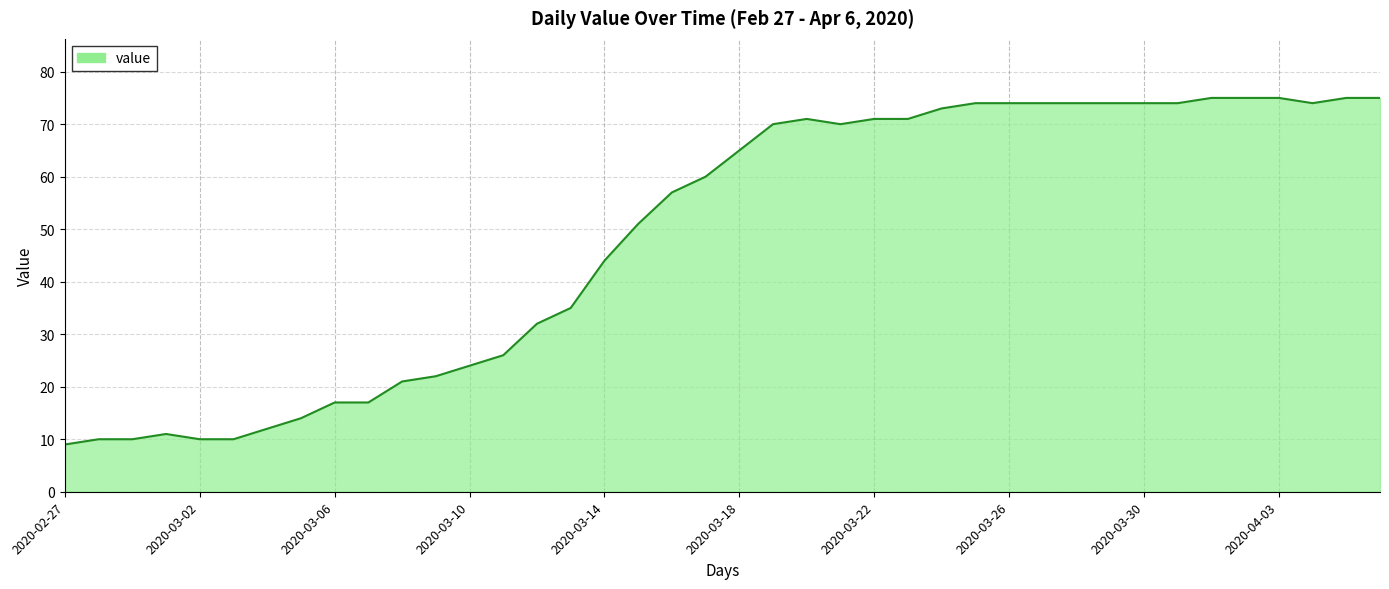

Reading left to right, list all the values displayed in this chart.

9	10	10	11	10	10	12	14	17	17	21	22	24	26	32	35	44	51	57	60	65	70	71	70	71	71	73	74	74	74	74	74	74	74	75	75	75	74	75	75